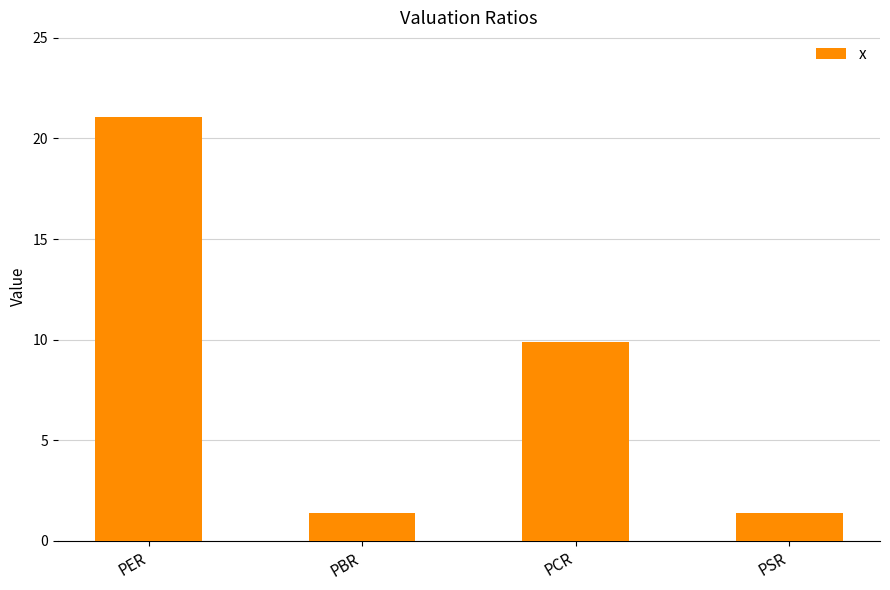

What is the average value?

8.4